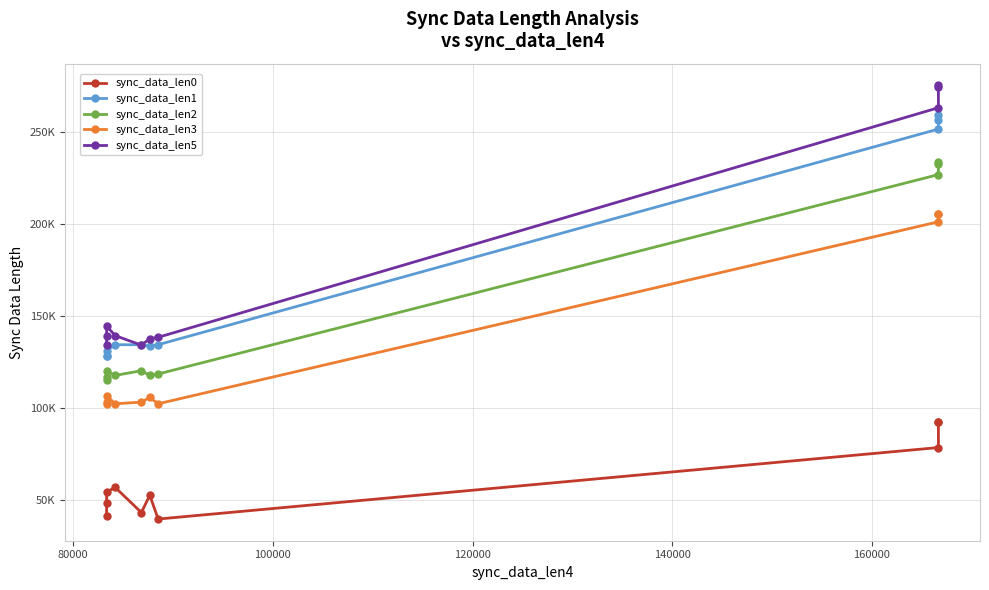

What is the maximum value shown in the chart?

275598